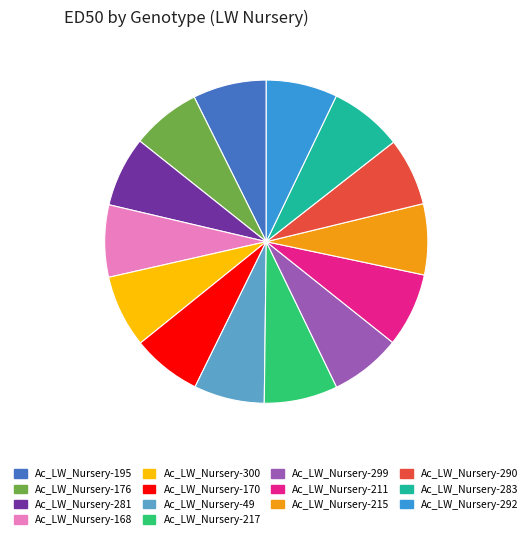

Do Ac_LW_Nursery-283 and Ac_LW_Nursery-170 together represent more than half of the pie?

No